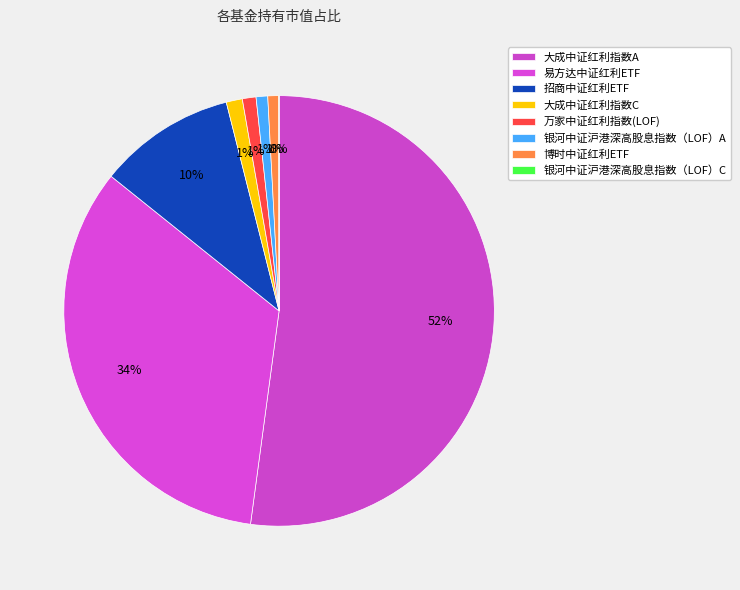

Is it true that 大成中证红利指数A is 52% of the pie?

True